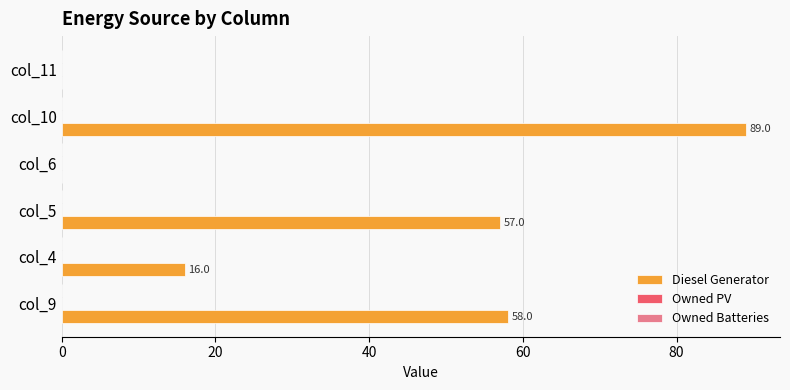

What is the maximum value shown in the chart?

89.0